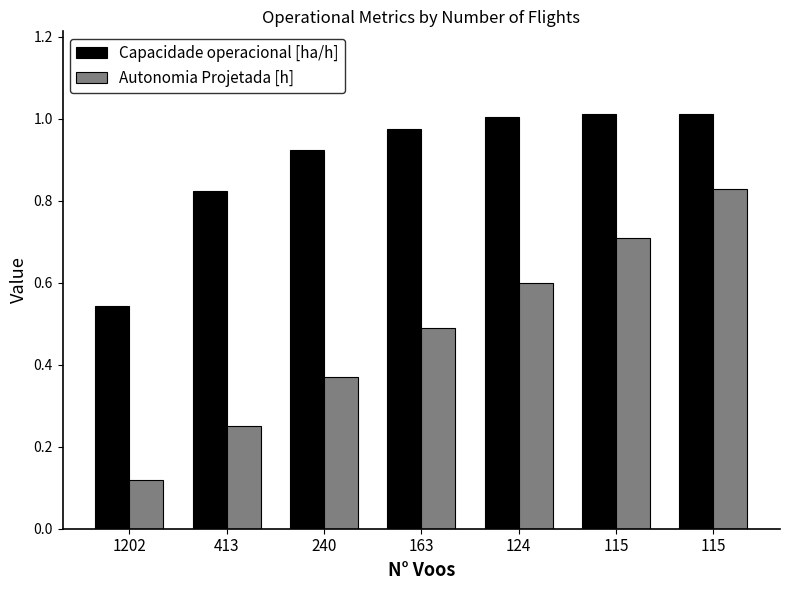

True or false: Autonomia Projetada [h] has a value of 0.2 at 1202.

False